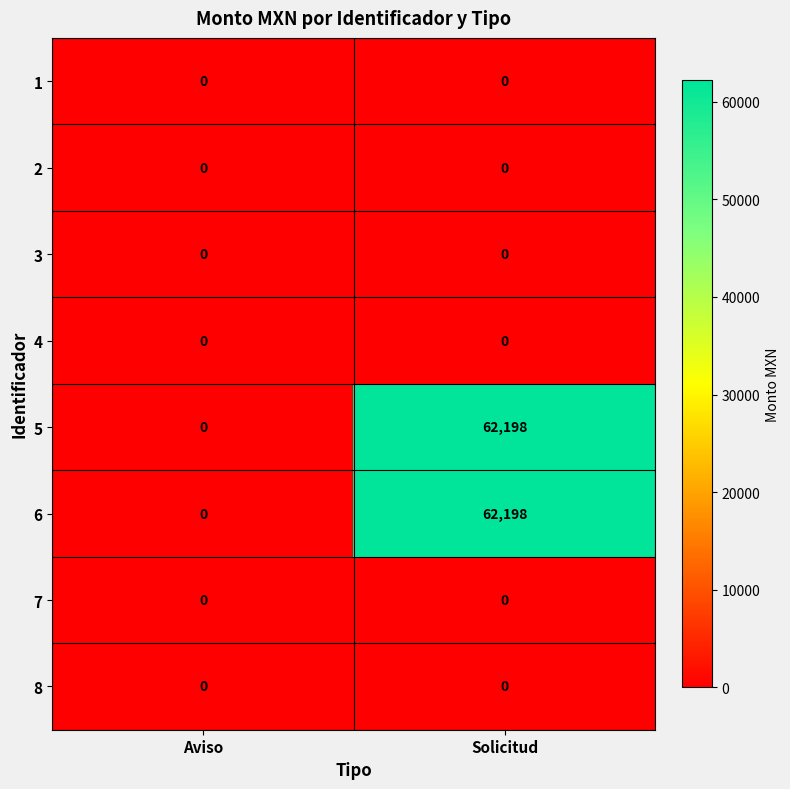

Is it true that 8 equals 0 at Solicitud?

True